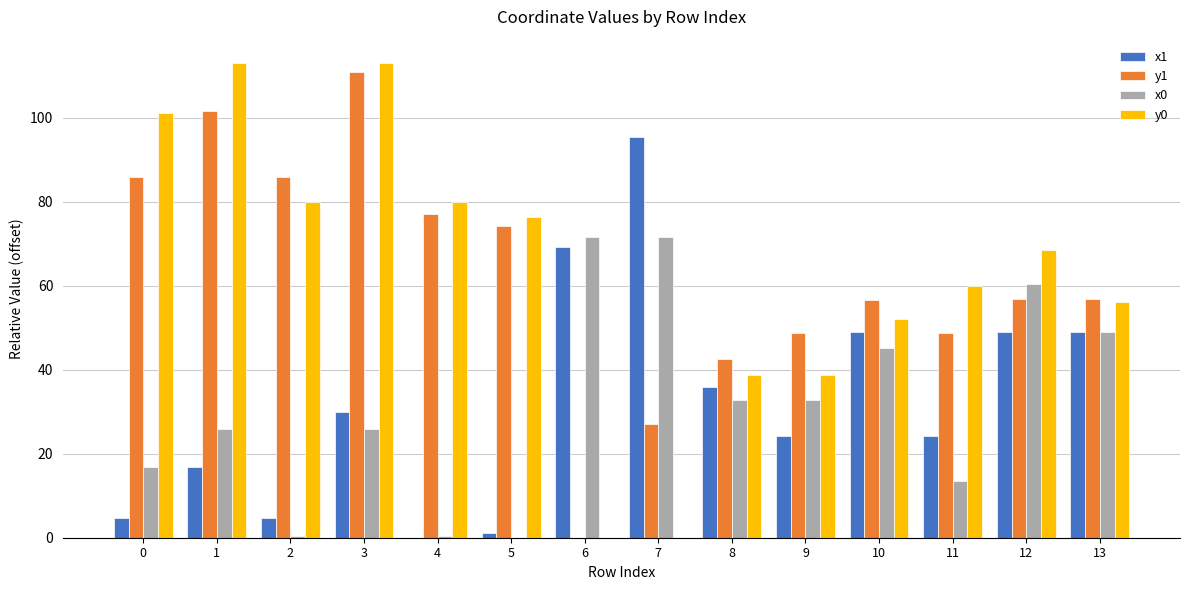

What is the greatest value displayed?

112.9